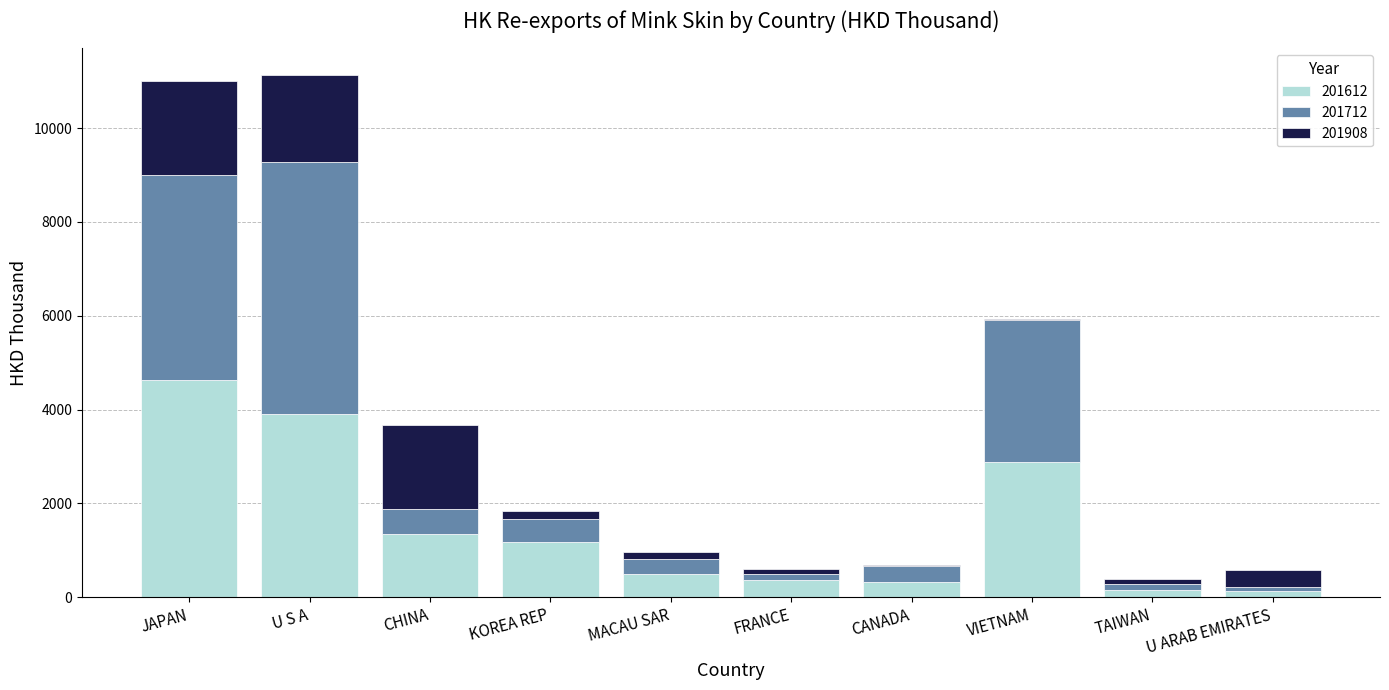

Where is 201612 nearest to the value 2381?

VIETNAM